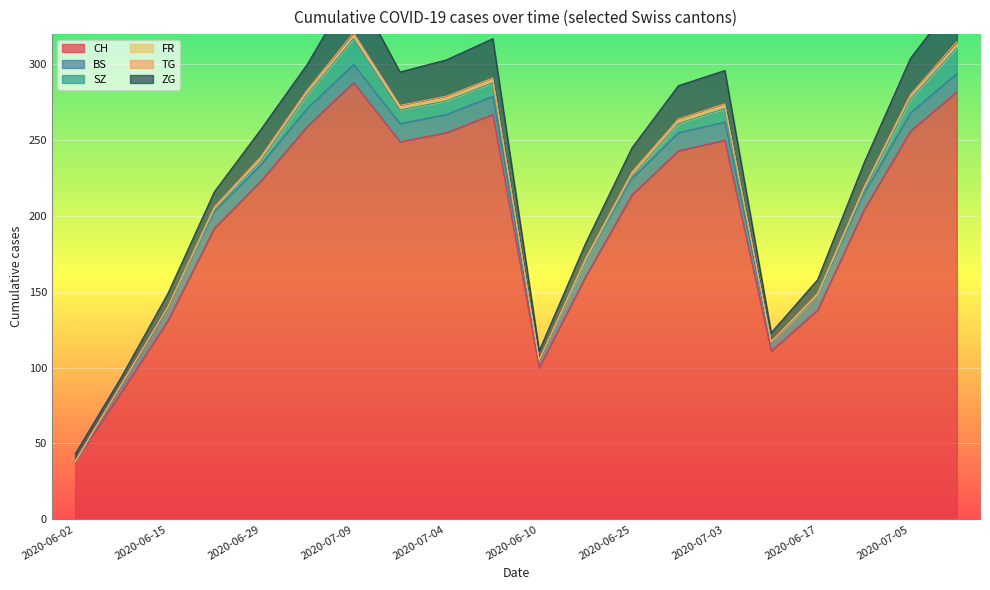

In FR, how many points are lower than both neighbors (excluding endpoints)?

2